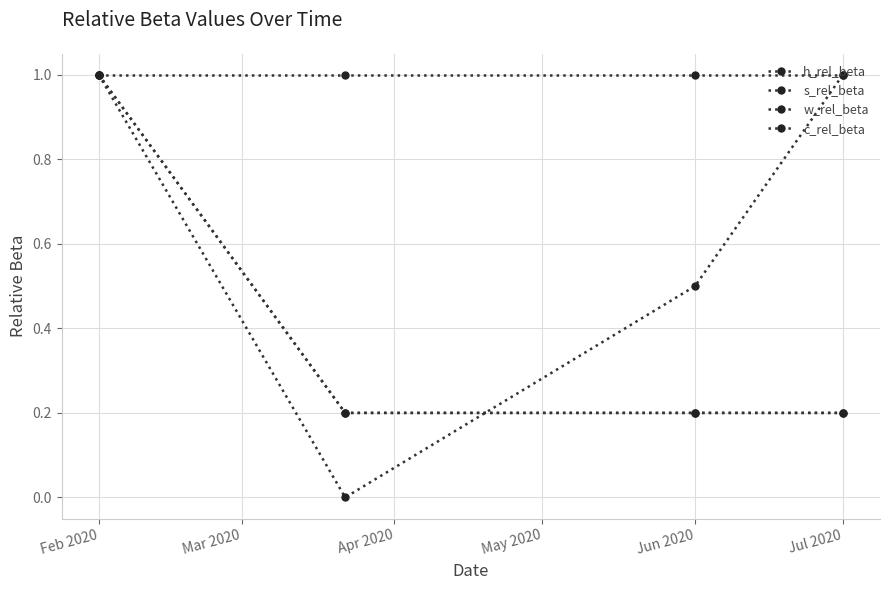

Where is w_rel_beta nearest to the value 0?

Mar 2020